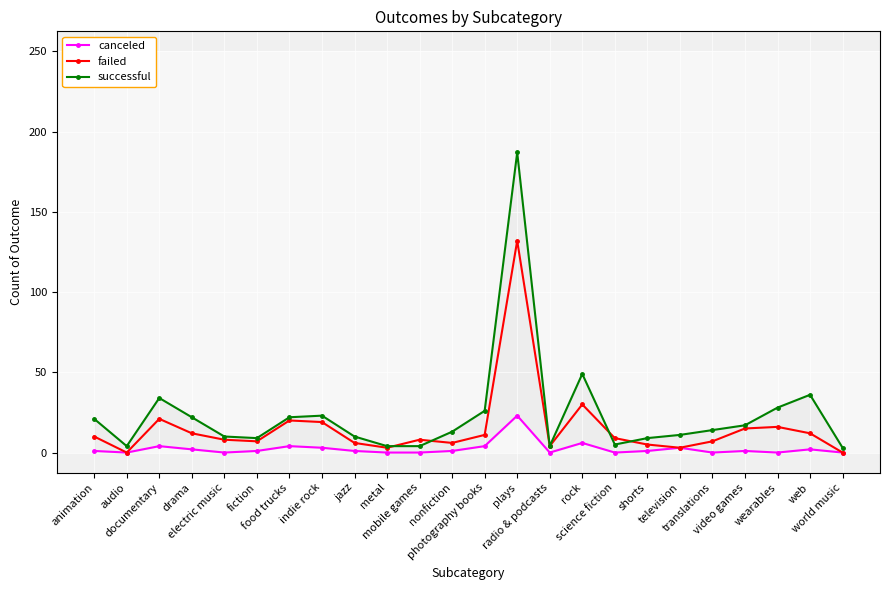

True or false: canceled and successful cross at least once.

False